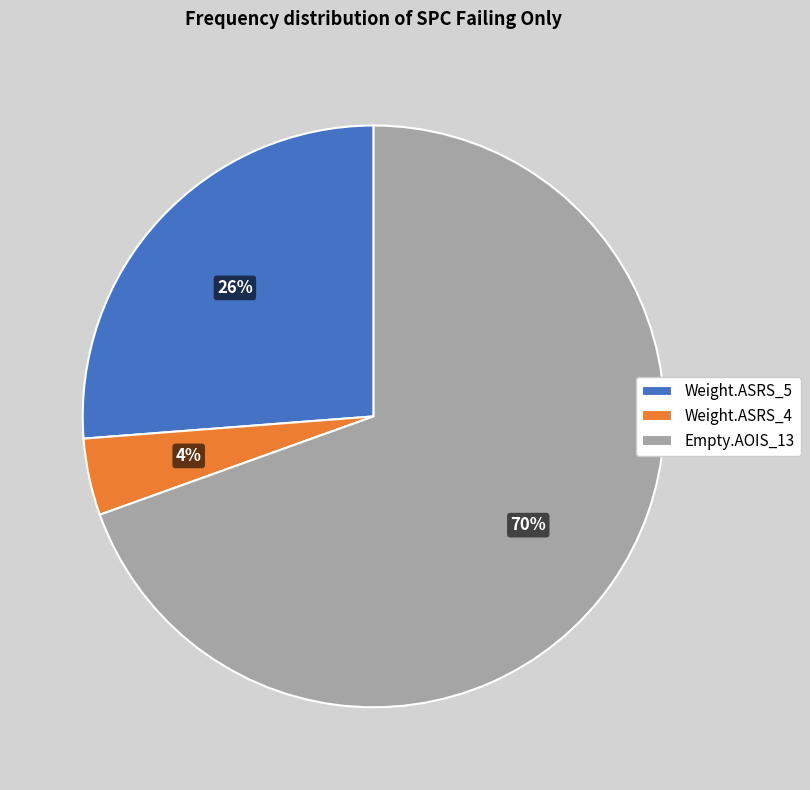

How many slices are in this pie chart?

3